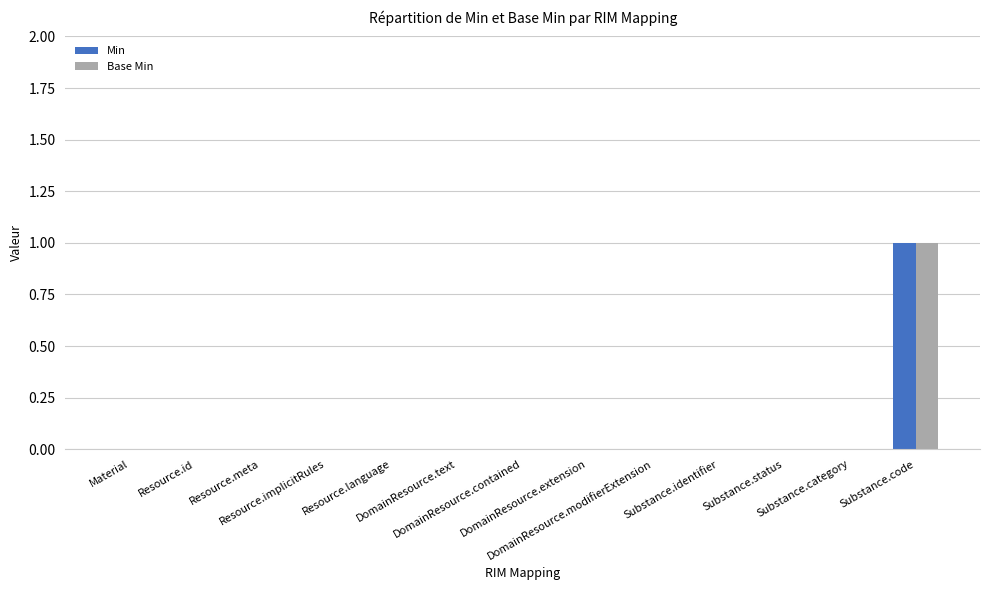

How many categories are shown in the chart?

13